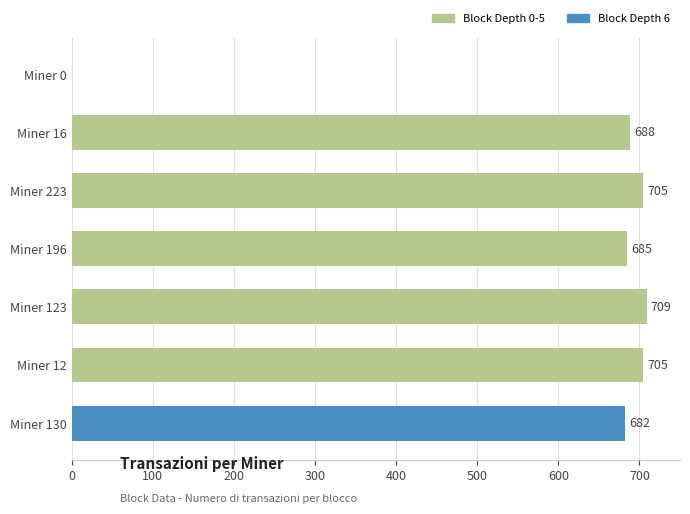

True or false: the data shows 0 at Miner 0.

True